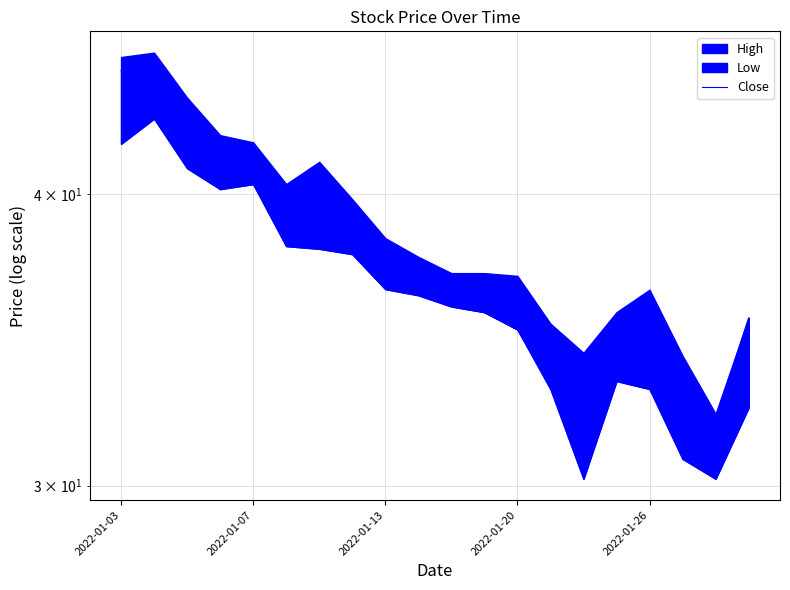

What is the maximum value shown in the chart?

45.2